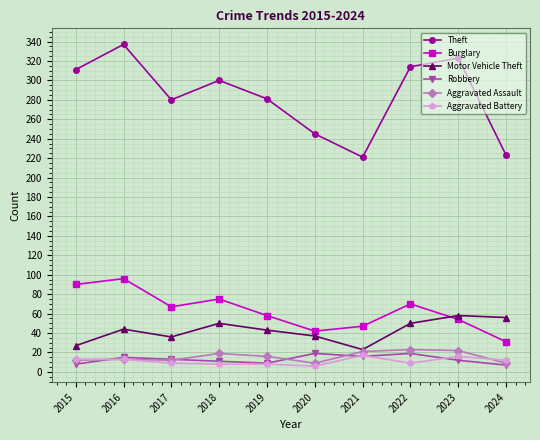

True or false: Theft and Aggravated Battery cross at least once.

False